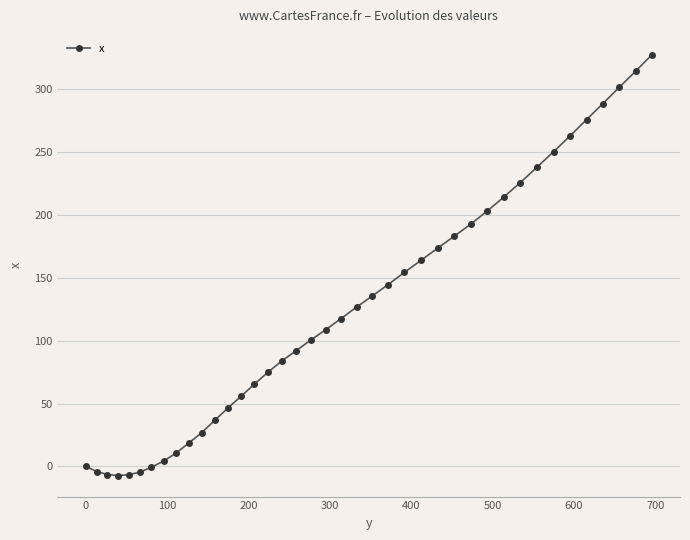

What is the maximum value shown in the chart?

327.5